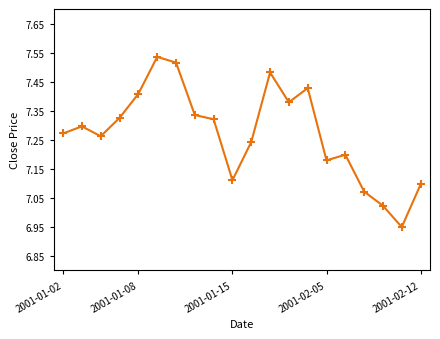

What is the sum of all values?

145.4